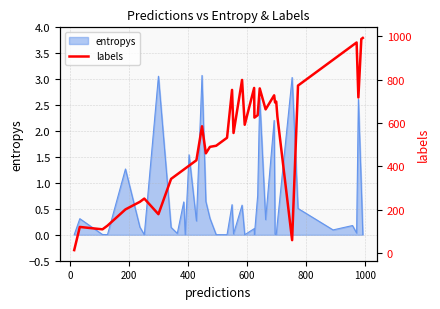

What is the sum of all values?

21357